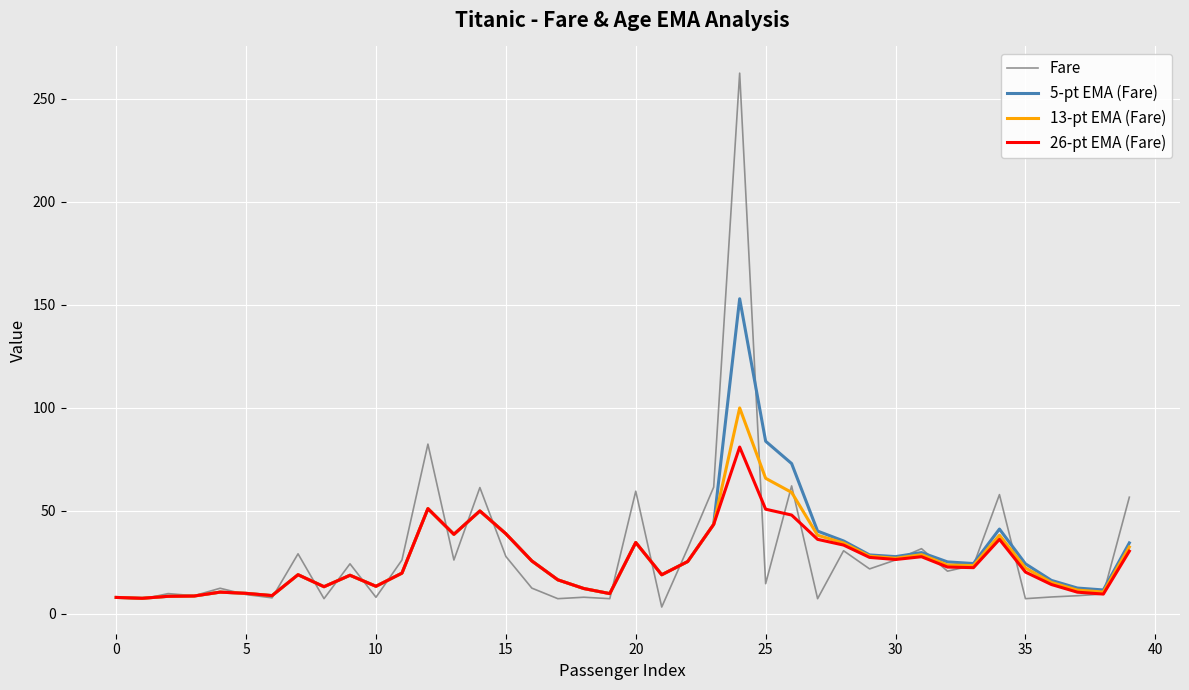

What is the difference between the maximum and minimum values in the 26-pt EMA (Fare) series?

73.4